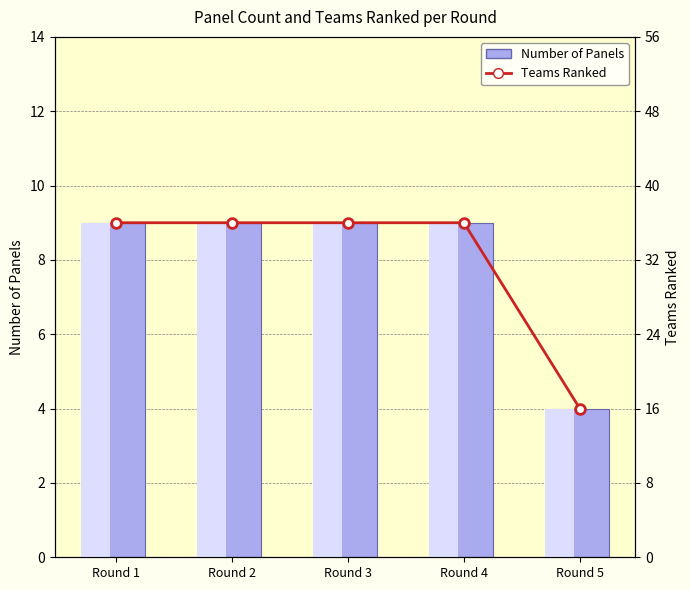

What is the value of the Number of Panels bar at the 5th from the left?

4